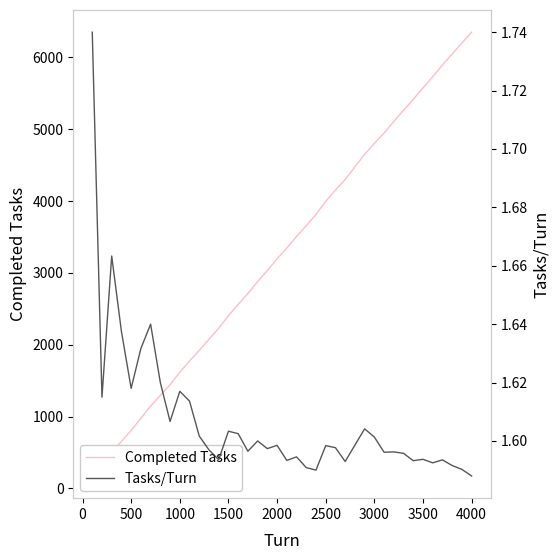

What is the maximum value for Tasks/Turn?

1.7